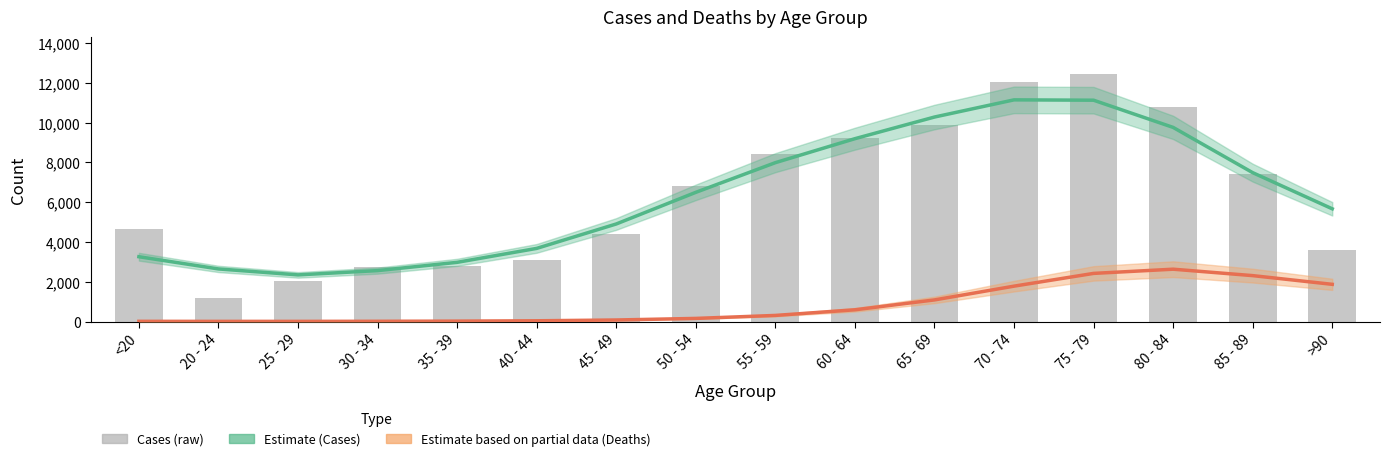

How many groups of bars are there?

16